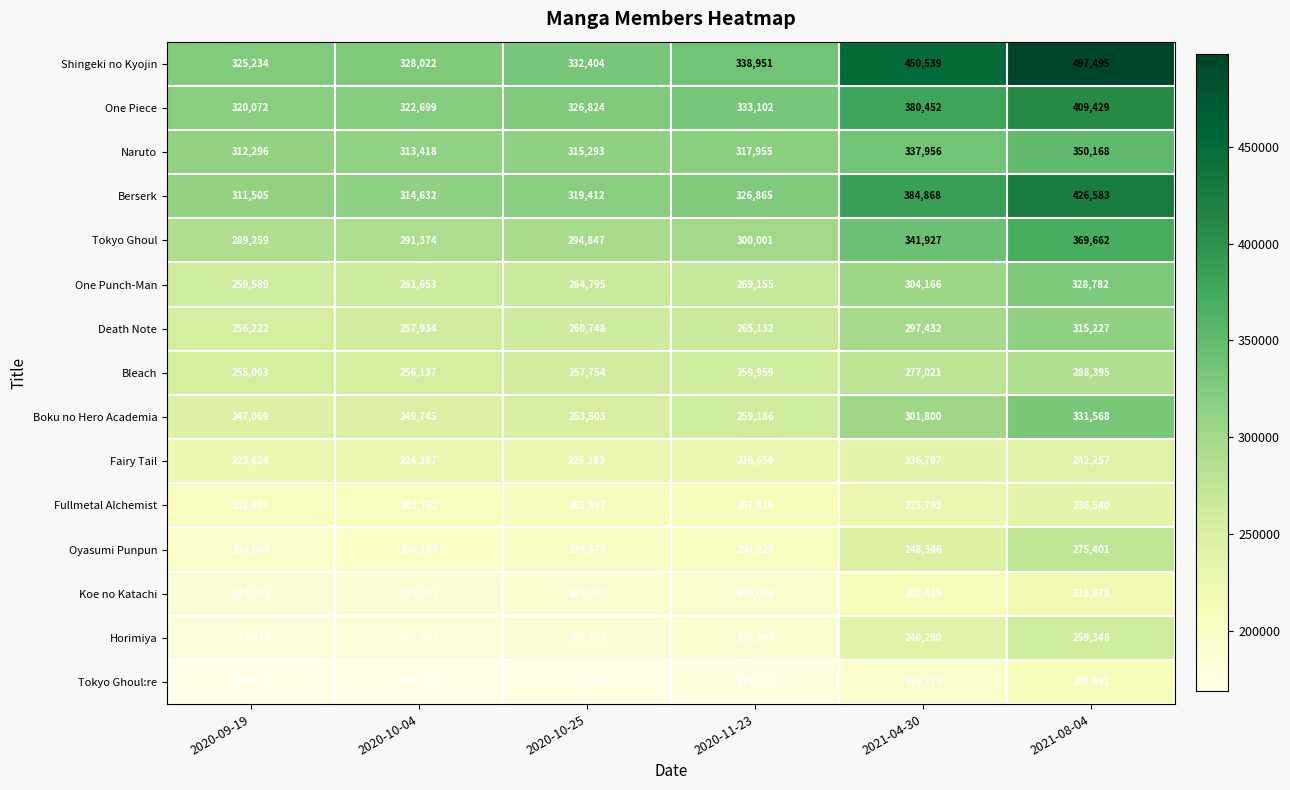

What is the difference between the maximum and minimum values in the Shingeki no Kyojin series?

172261